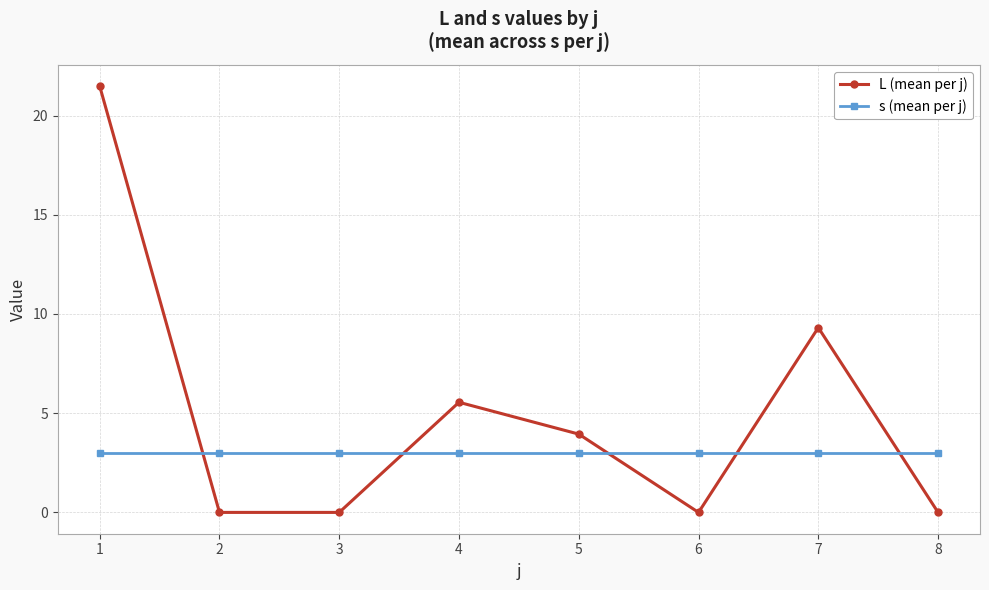

Rank the series by their maximum value, from lowest to highest.

s (mean per j), L (mean per j)